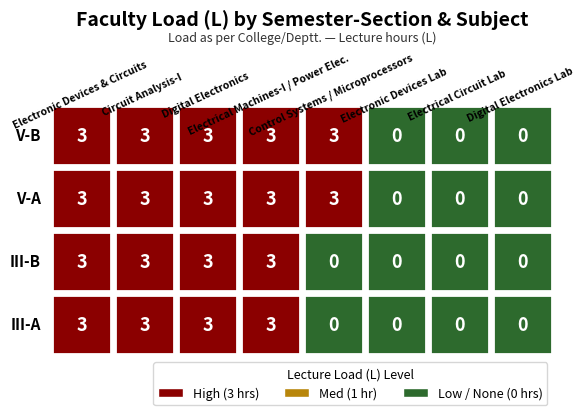

Reading left to right, what are all the values shown in this chart?

III-A: 0=3	1=3	2=3	3=3	4=0	5=0	6=0	7=0
III-B: 0=3	1=3	2=3	3=3	4=0	5=0	6=0	7=0
V-A: 0=3	1=3	2=3	3=3	4=3	5=0	6=0	7=0
V-B: 0=3	1=3	2=3	3=3	4=3	5=0	6=0	7=0